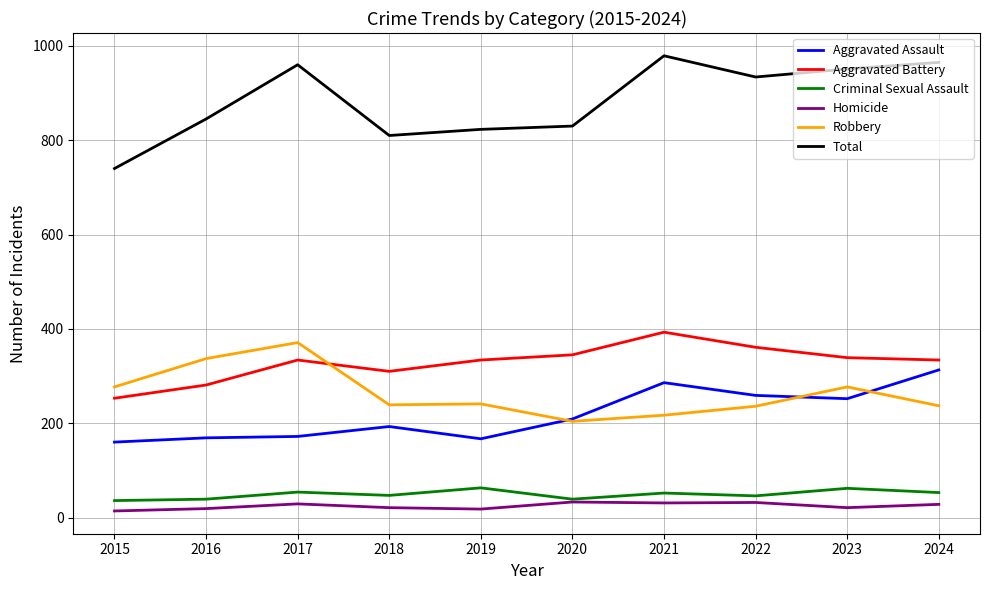

At which label does Aggravated Battery reach its peak?

2021